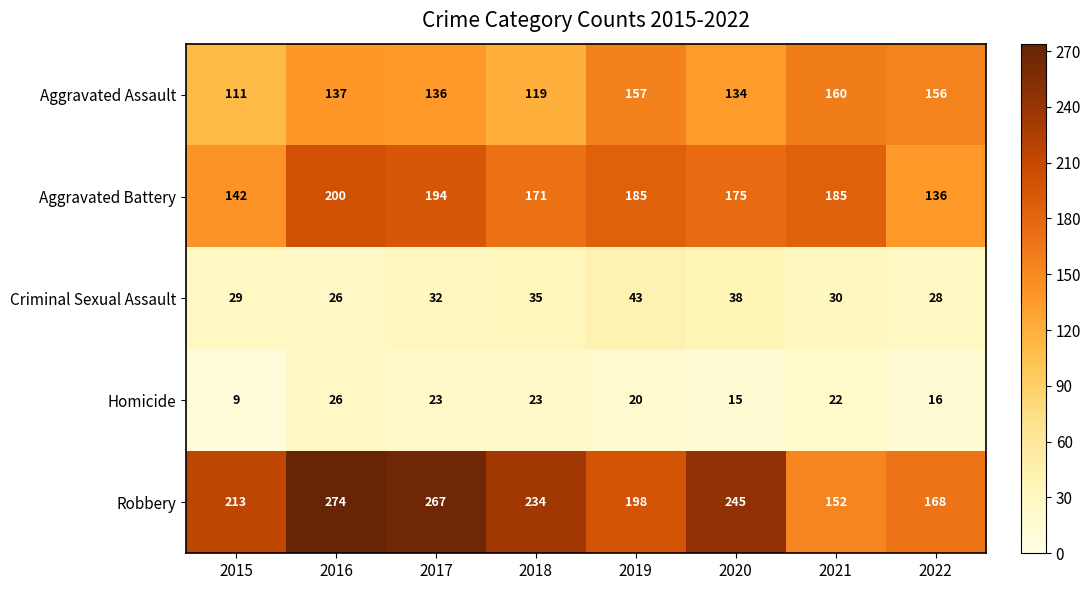

What is the difference between the maximum and minimum values in the Robbery series?

122